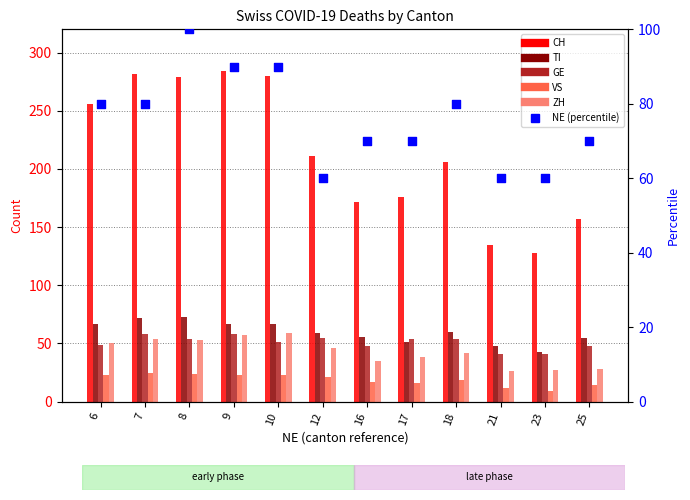

At which category is the sum across all series the highest?

8